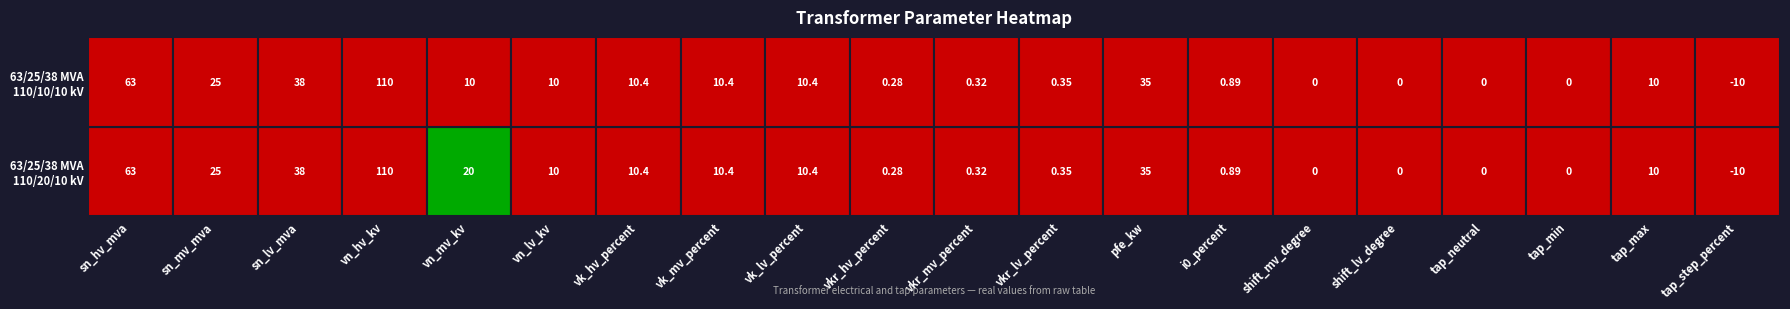

What is the maximum value shown in the chart?

110.0